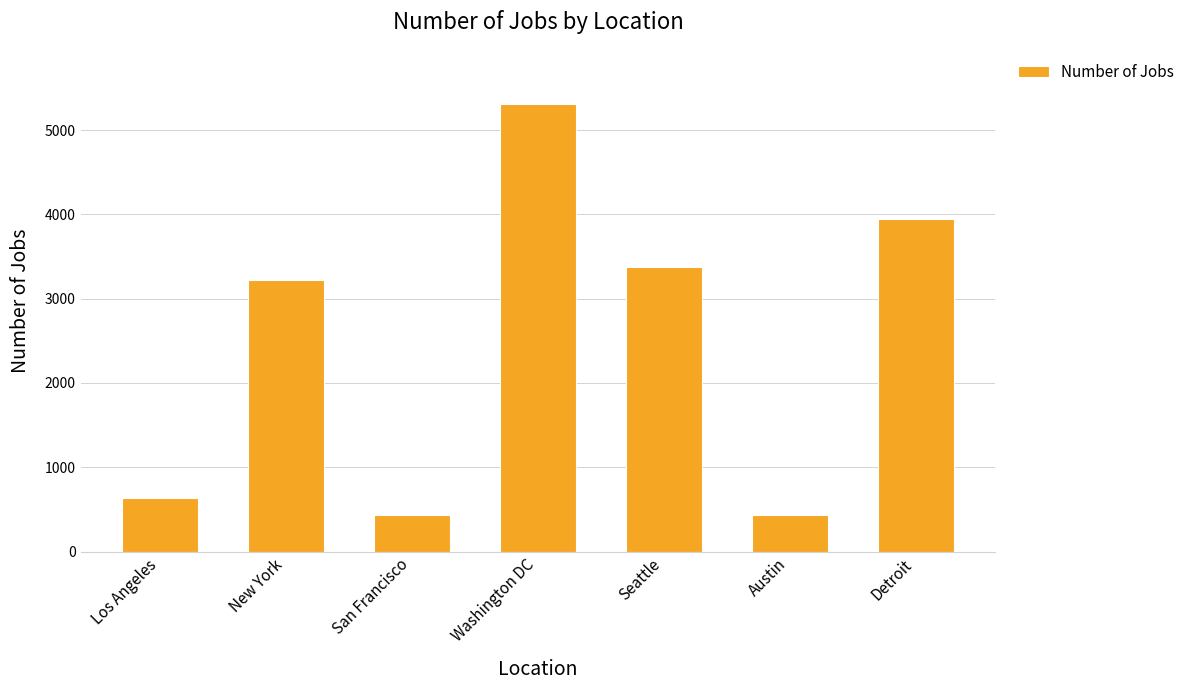

How many bars are there in total?

7